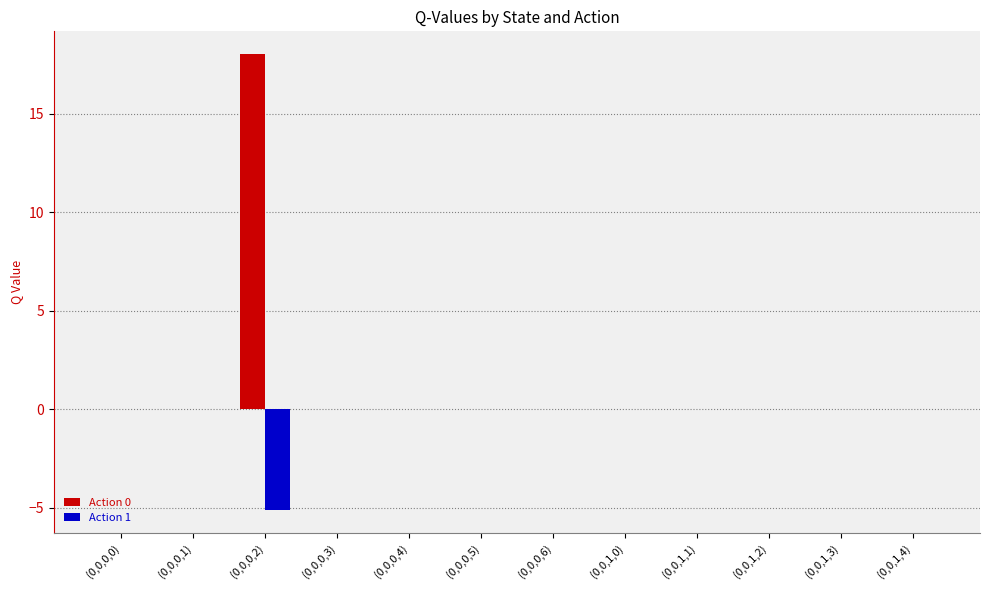

Reading left to right, extract all data points from this chart.

Action 0: (0,0,0,0)=0.0	(0,0,0,1)=0.0	(0,0,0,2)=18.0	(0,0,0,3)=0.0	(0,0,0,4)=0.0	(0,0,0,5)=0.0	(0,0,0,6)=0.0	(0,0,1,0)=0.0	(0,0,1,1)=0.0	(0,0,1,2)=0.0	(0,0,1,3)=0.0	(0,0,1,4)=0.0
Action 1: (0,0,0,0)=0.0	(0,0,0,1)=0.0	(0,0,0,2)=-5.1	(0,0,0,3)=0.0	(0,0,0,4)=0.0	(0,0,0,5)=0.0	(0,0,0,6)=0.0	(0,0,1,0)=0.0	(0,0,1,1)=0.0	(0,0,1,2)=0.0	(0,0,1,3)=0.0	(0,0,1,4)=0.0